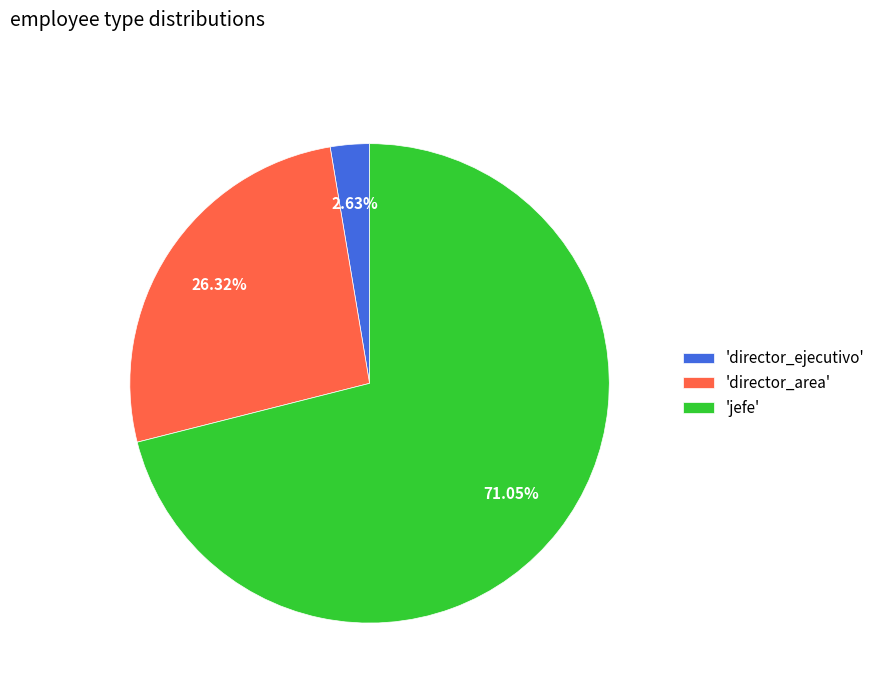

Rank the categories by value from lowest to highest.

'director_ejecutivo', 'director_area', 'jefe'